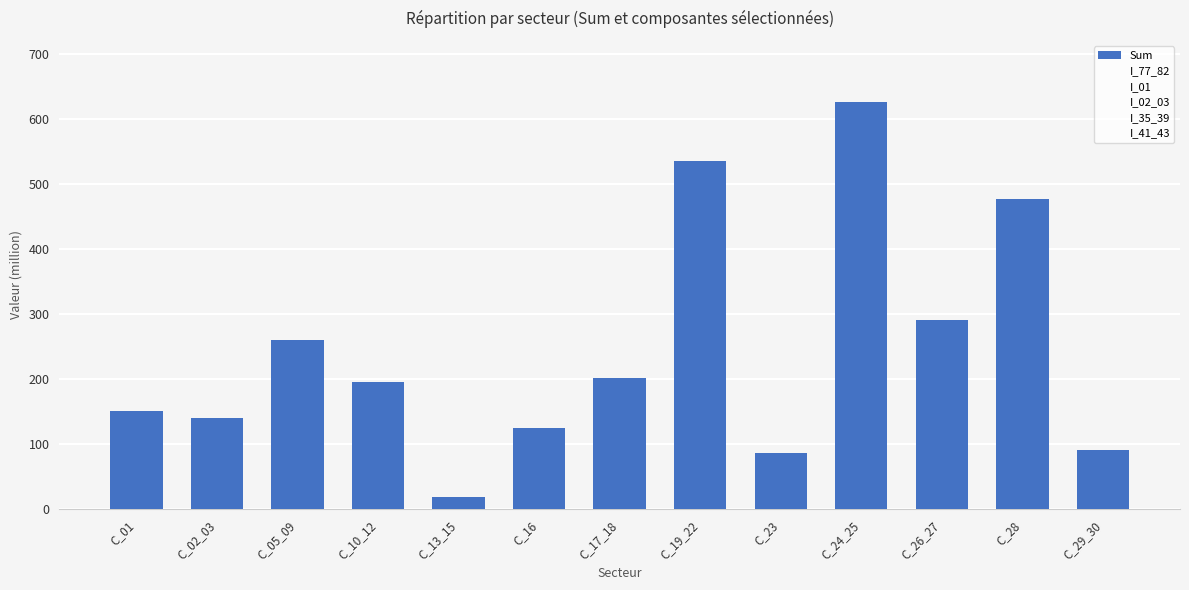

Which category has the highest value across all series?

C_24_25